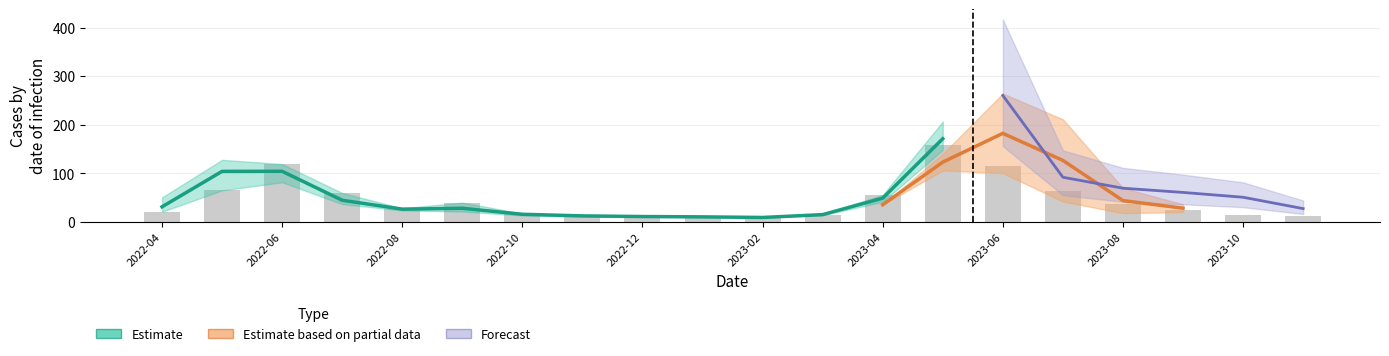

Between 2023-06 and 2022-08, which is larger?

2023-06